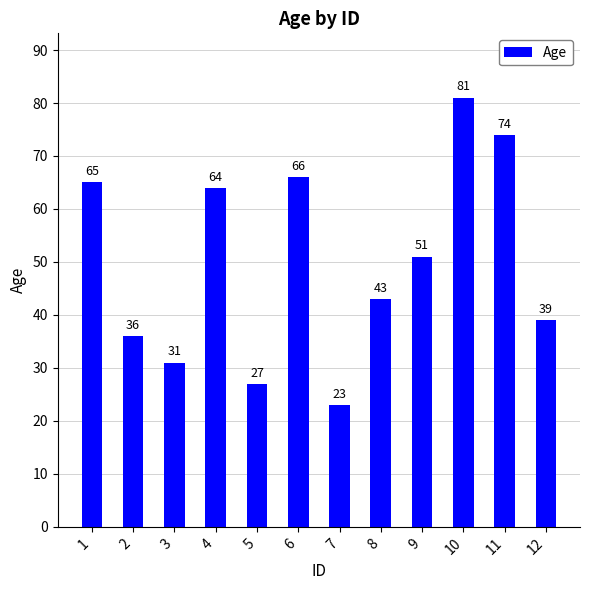

Reading right to left, transcribe all the data shown in this chart.

39	74	81	51	43	23	66	27	64	31	36	65